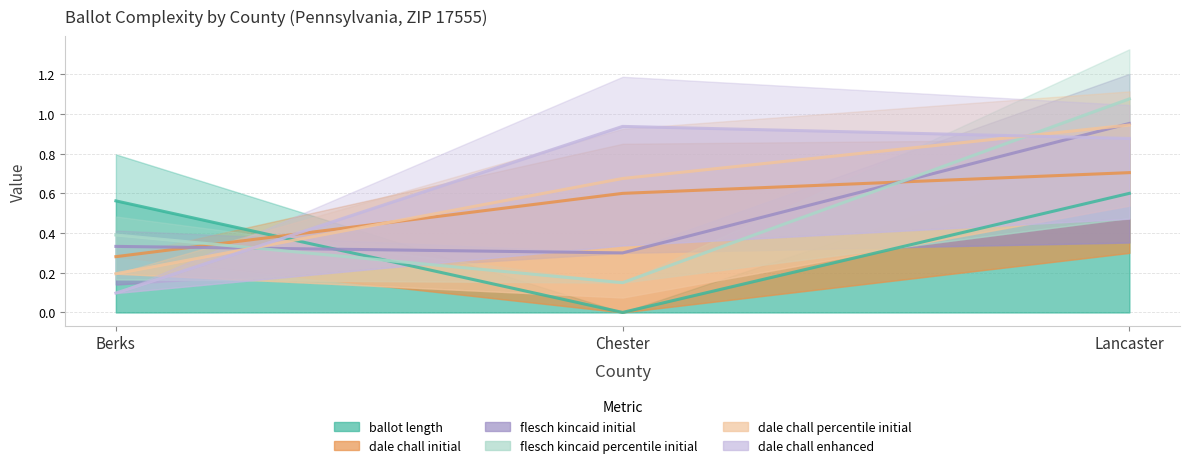

Between Berks and Chester, which series saw the biggest shift?

dale chall enhanced